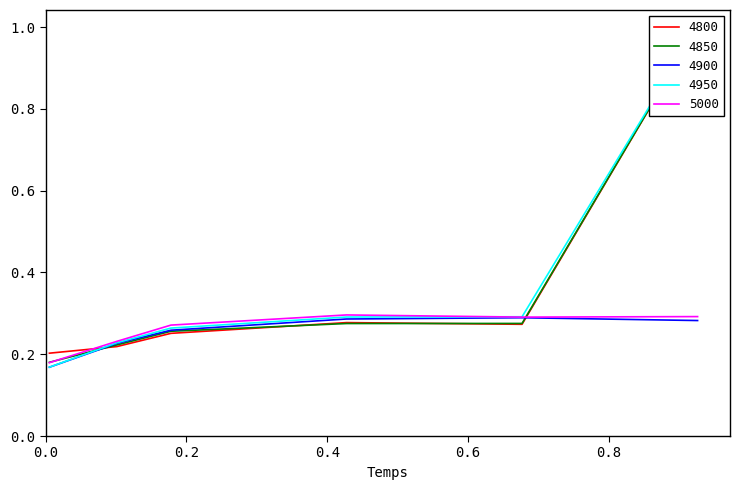

What is the label of the 3rd point from the left?

0.1780821917808219